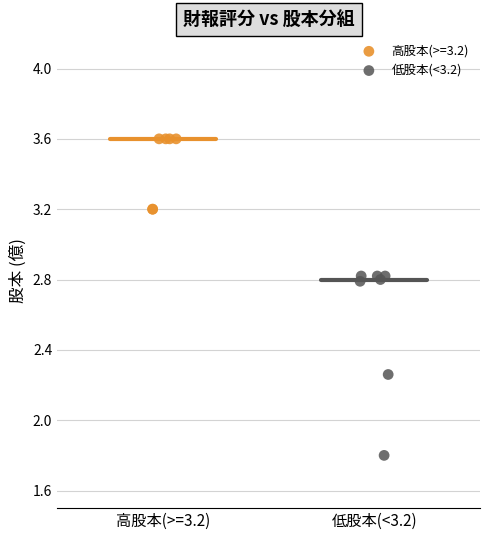

Which series contains the lowest Y value?

低股本(<3.2)